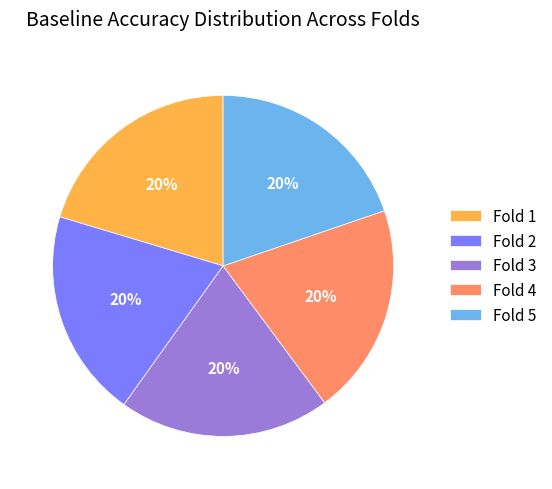

To the nearest percent, what percentage of the pie is 2?

20%